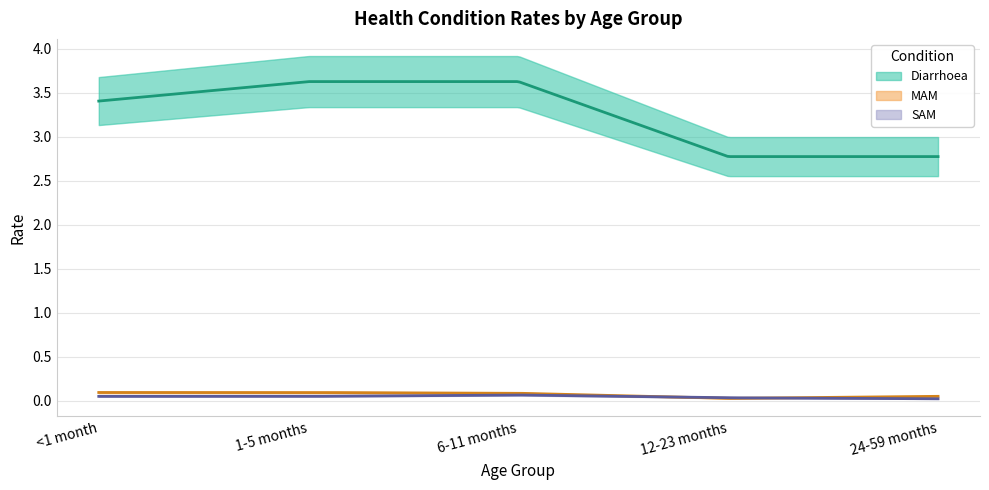

True or false: MAM and SAM intersect in this chart.

True